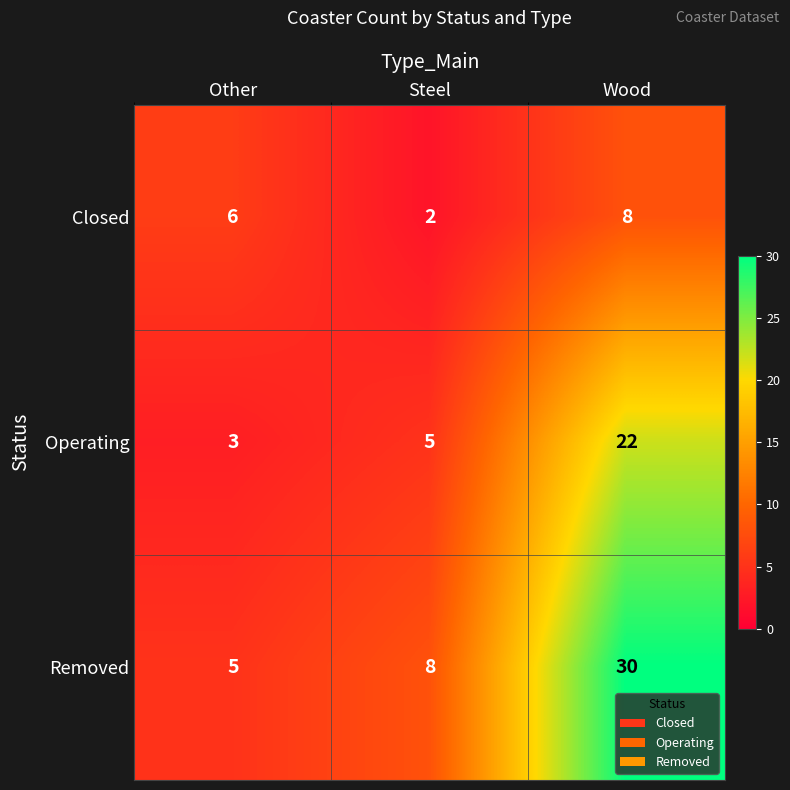

Reading left to right, what are all the values shown in this chart?

Closed: Other=6	Steel=2	Wood=8
Operating: Other=3	Steel=5	Wood=22
Removed: Other=5	Steel=8	Wood=30